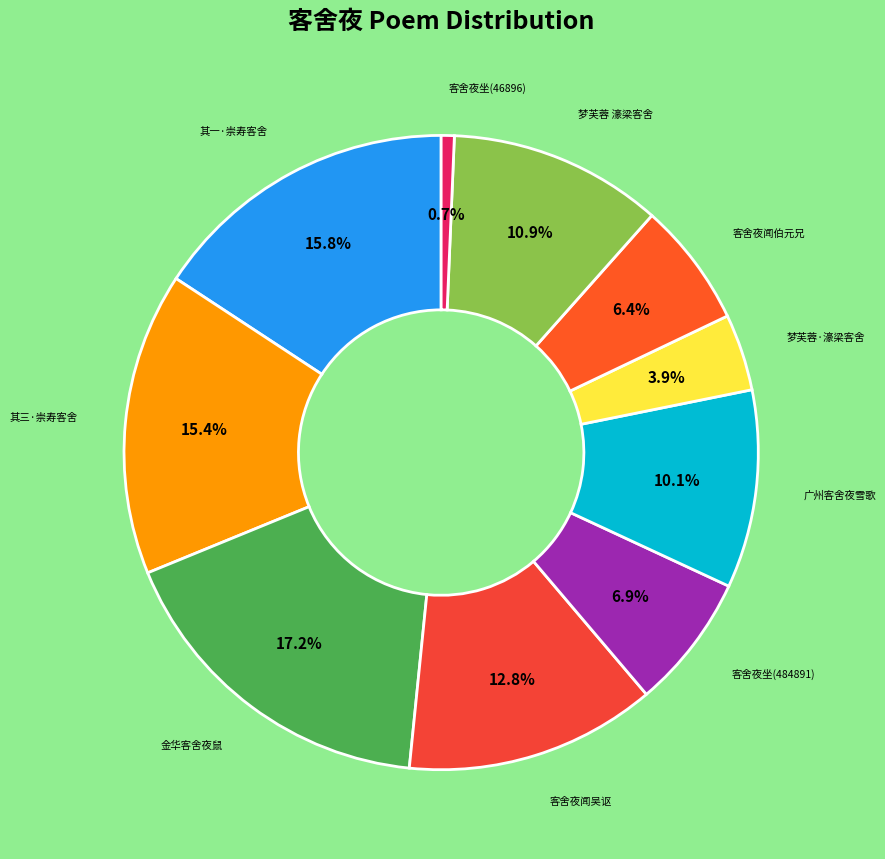

Count the number of slices in the pie.

10